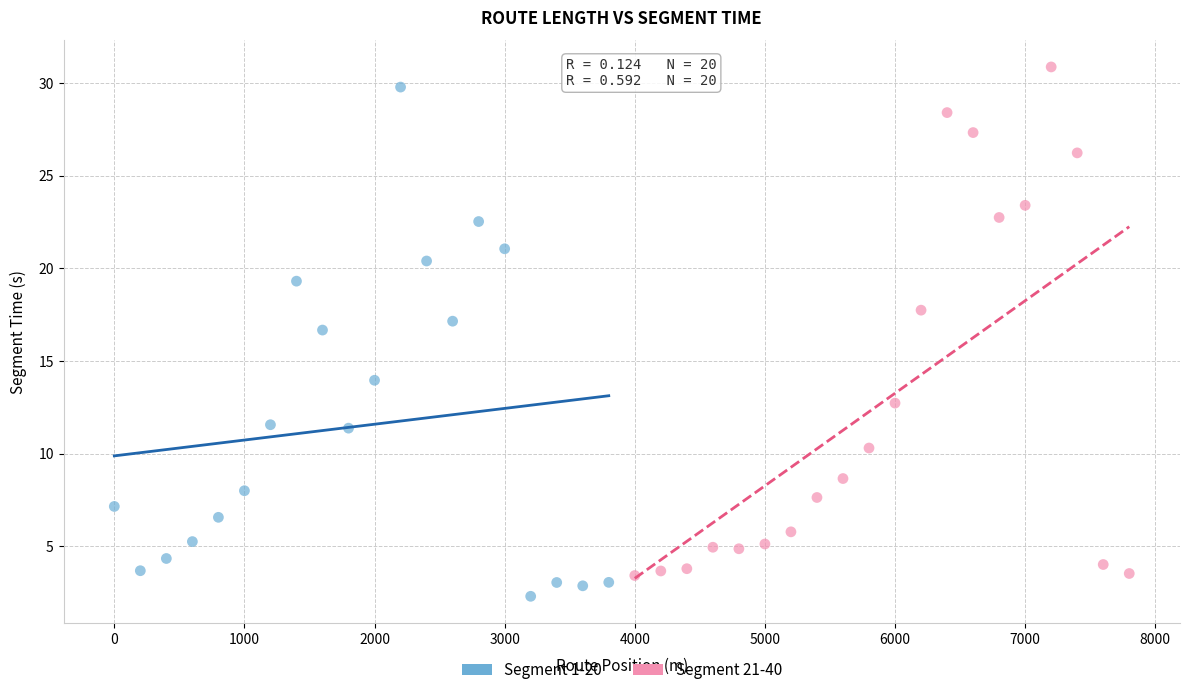

What are all the series names shown in the legend?

Segment 1-20, Segment 21-40